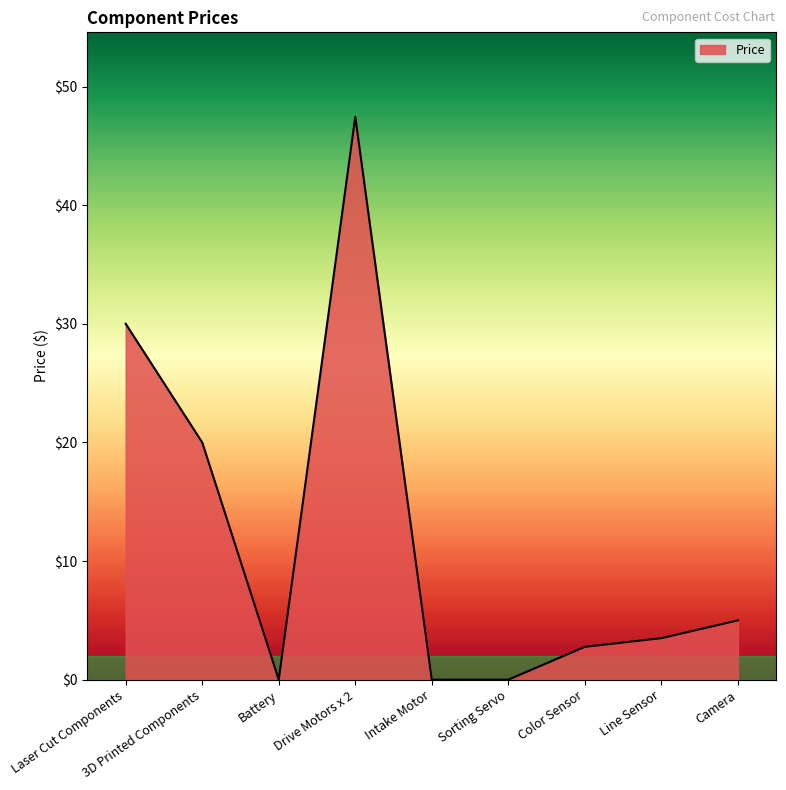

The value at Camera is 5.0. True or false?

True